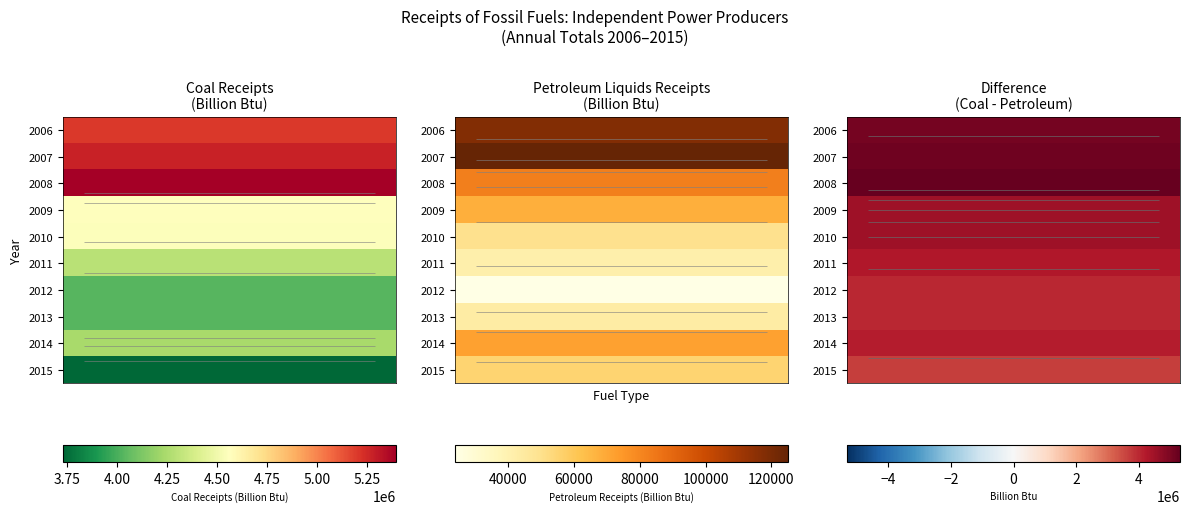

What is the smallest value displayed?

3676260